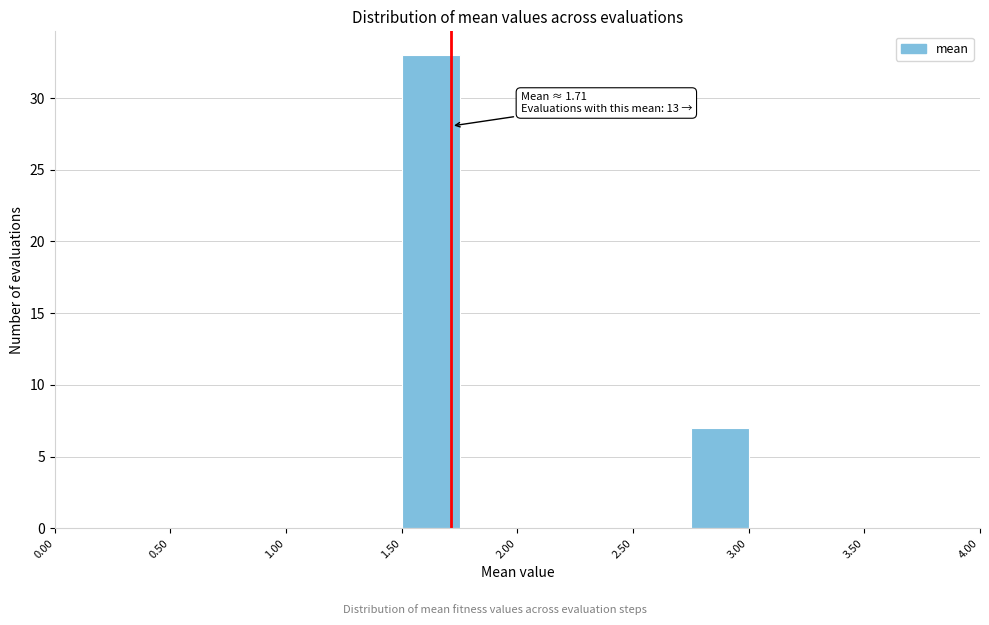

Which range on the x-axis has the tallest bar?

1.50 to 1.75